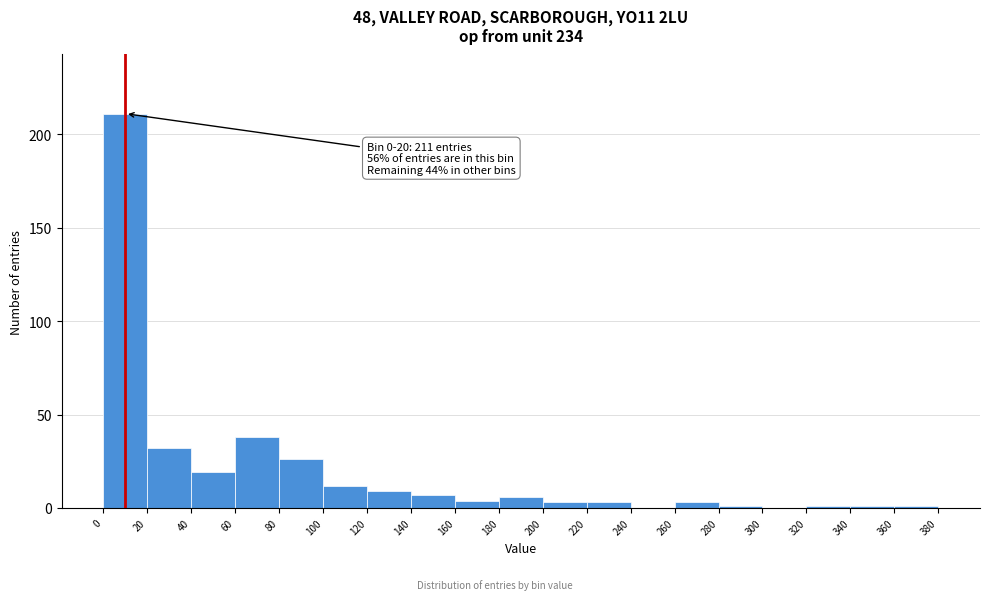

Over which range of the x-axis is the bar tallest?

0 to 20